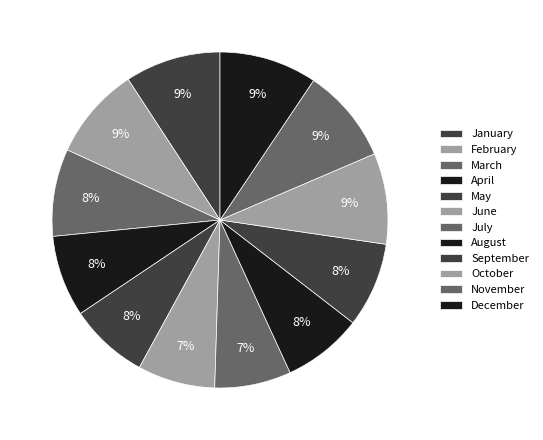

How many slices are in this pie chart?

12